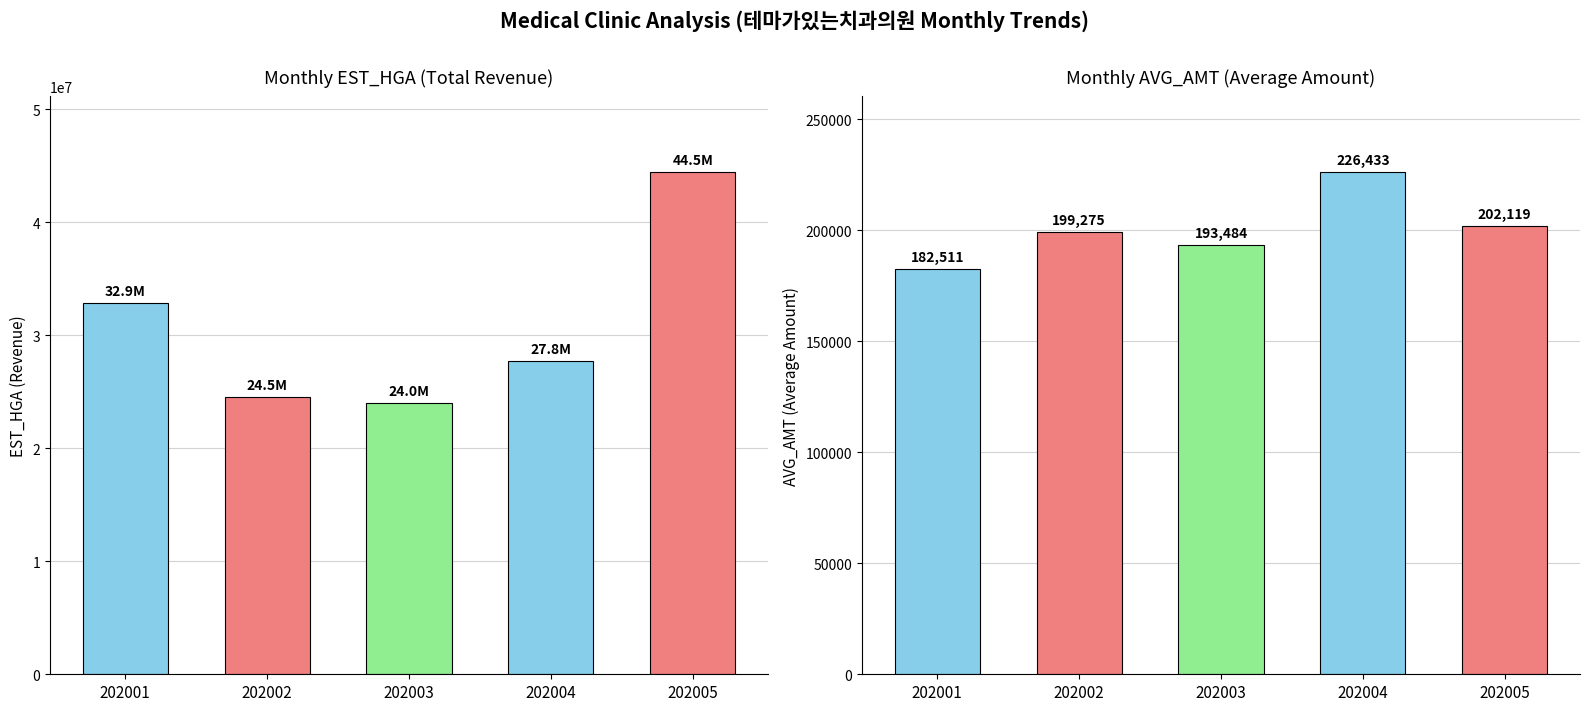

At 202005, list the series in order from smallest to largest.

AVG_AMT, EST_HGA